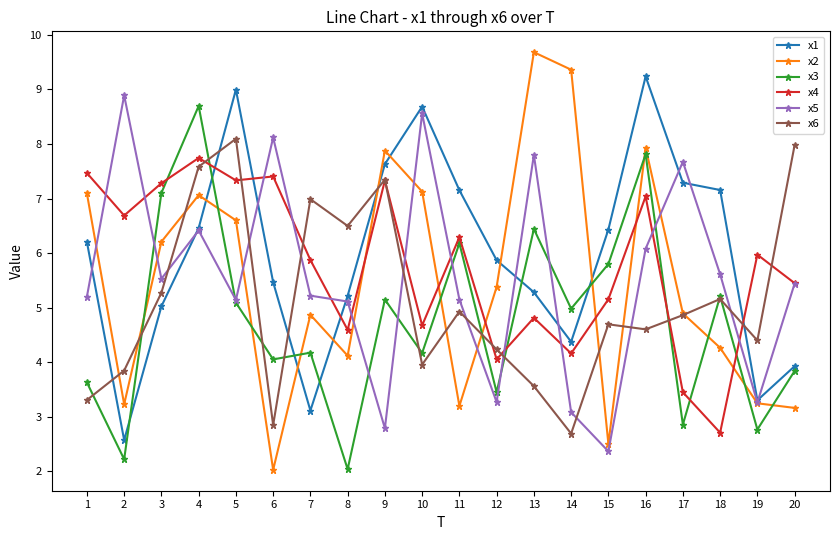

What is the greatest value displayed?

9.7